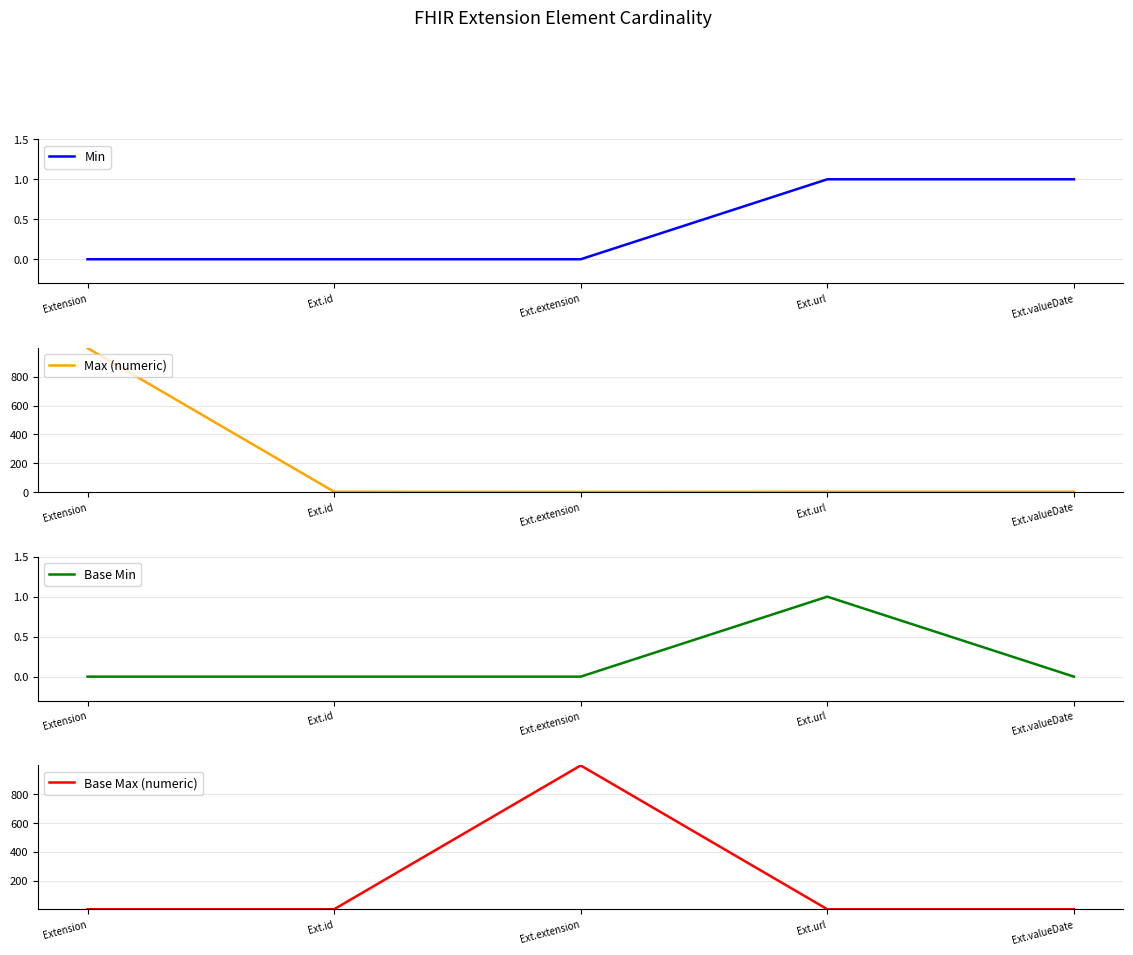

How many values in the Max (numeric) series exceed 1?

1